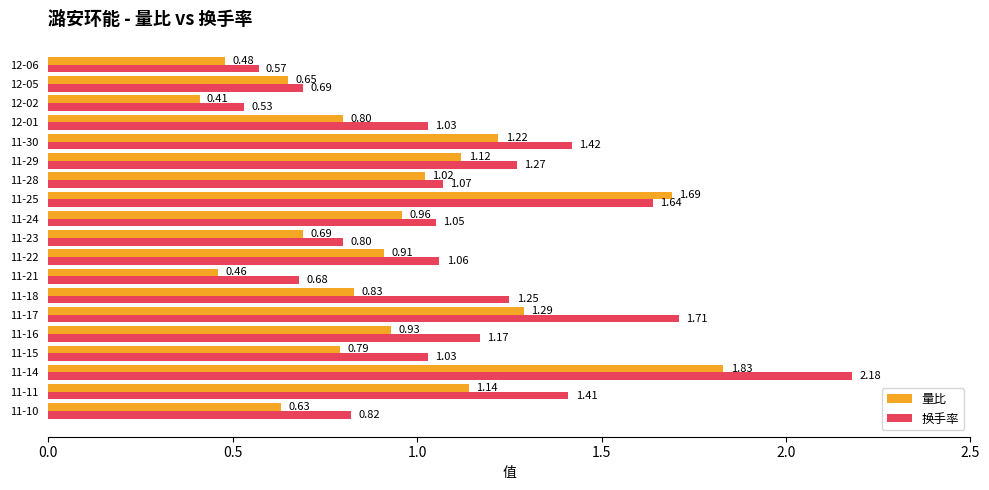

Which series has the widest spread of values?

换手率